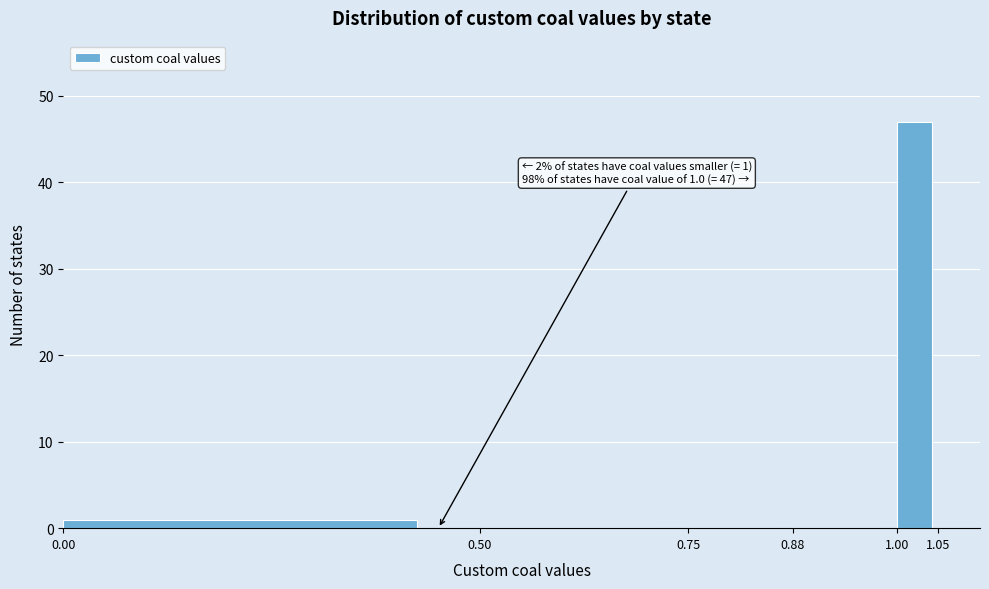

Over which range of the x-axis is the bar tallest?

1.00 to 1.05